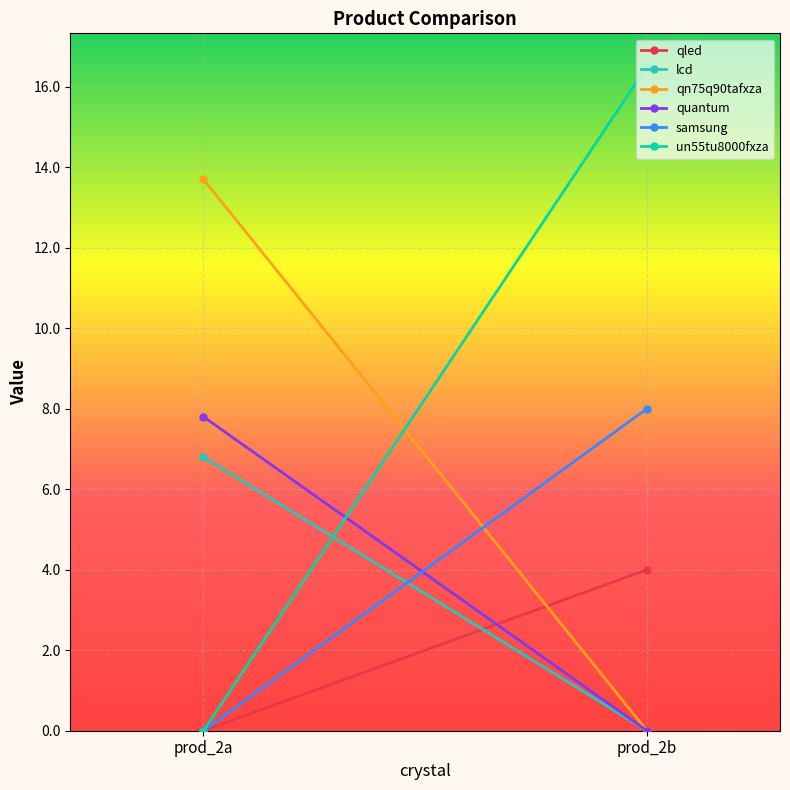

Rank the categories by lcd value from lowest to highest.

prod_2b, prod_2a